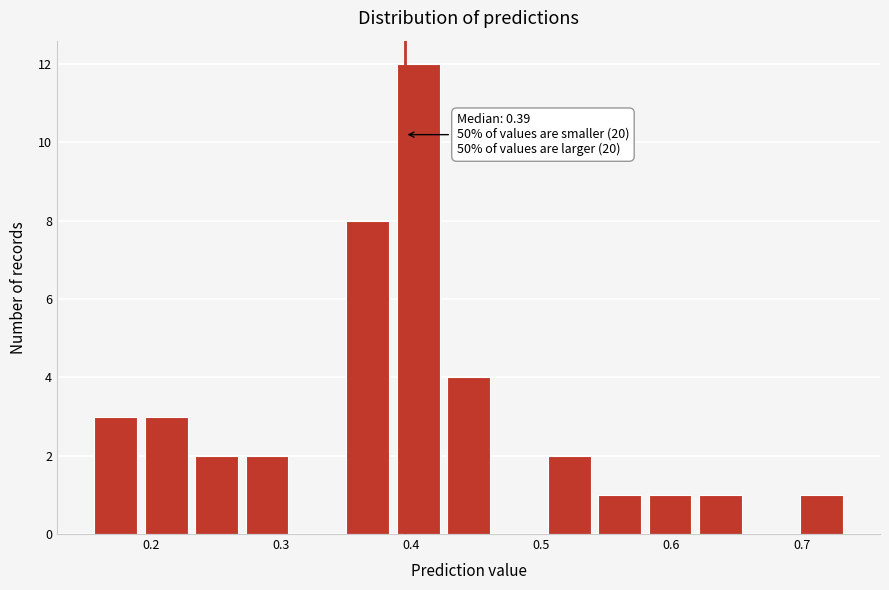

Read against the x-axis, roughly where is the centre of the tallest bar?

0.41